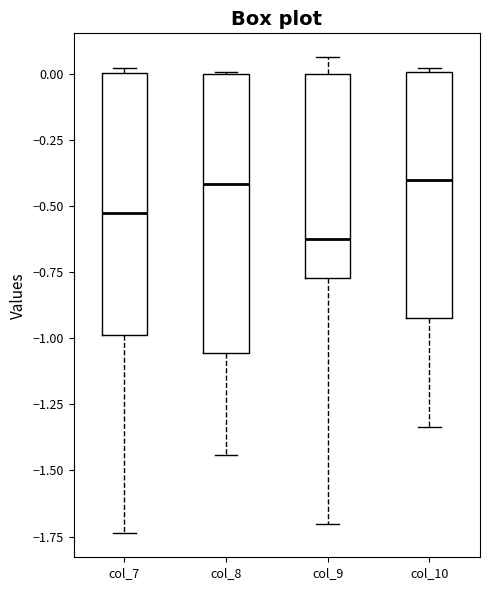

Where does the lower whisker of the box for col_8 end on the y-axis? The values are not printed on the chart, so give them approximately, as read against the axis.

-1.45